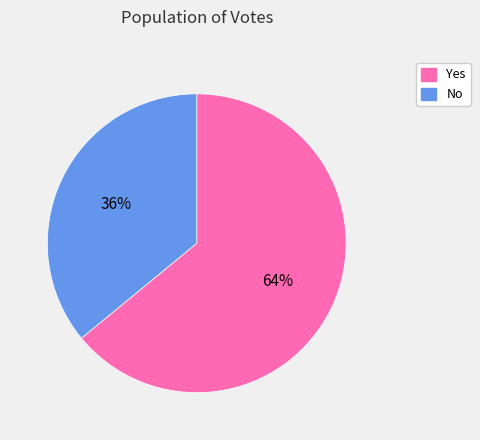

Is there a majority slice in this chart?

Yes